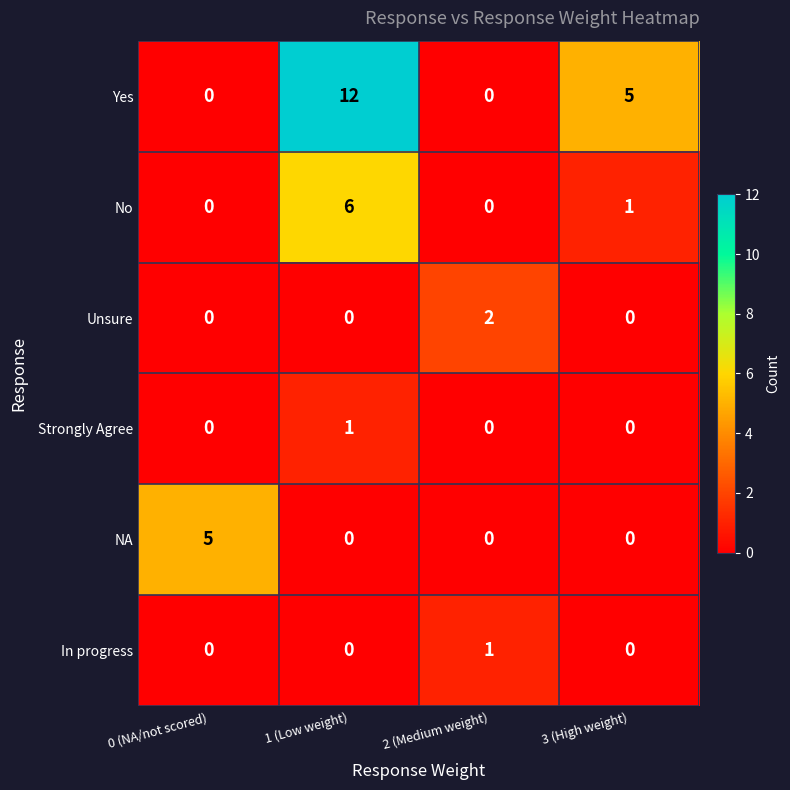

Which category has the highest value in the Unsure series?

2 (Medium weight)